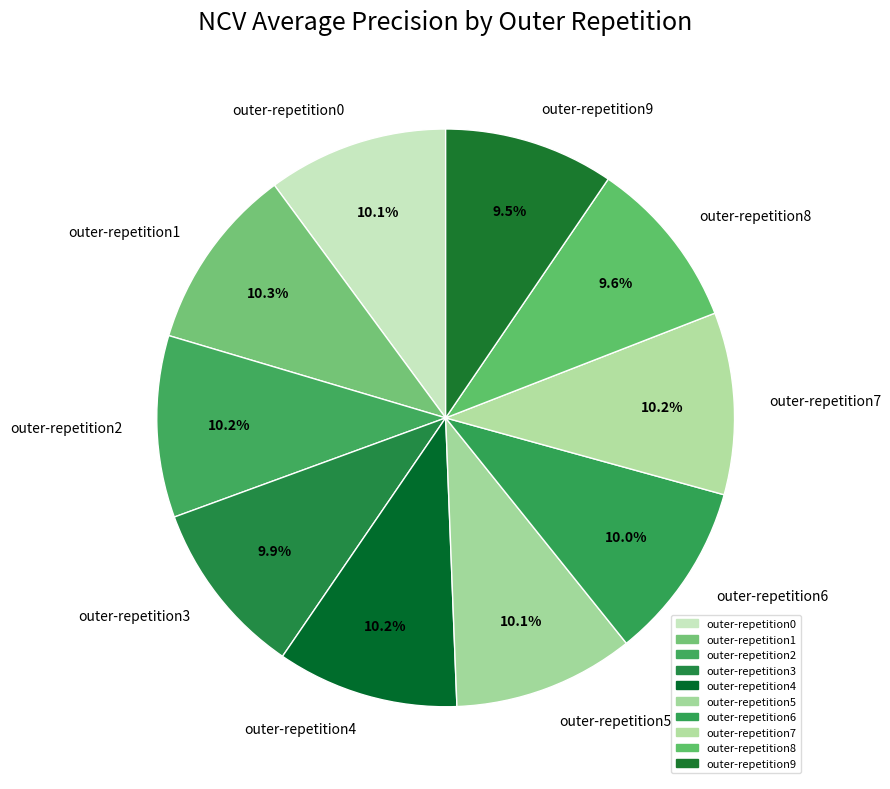

Is there any slice that represents more than half of the pie?

No